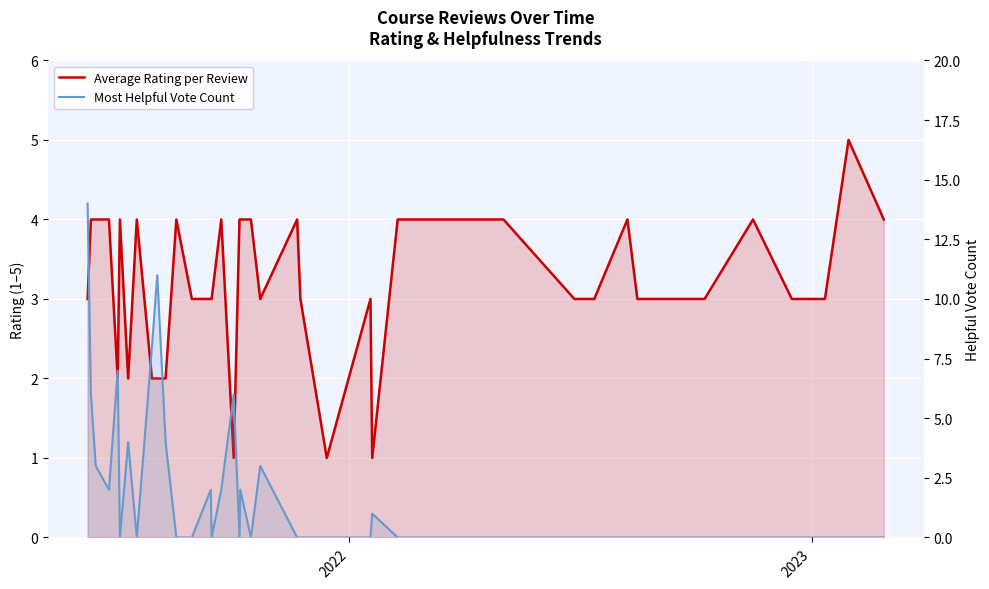

What is the sum of all Most Helpful Vote Count values?

75